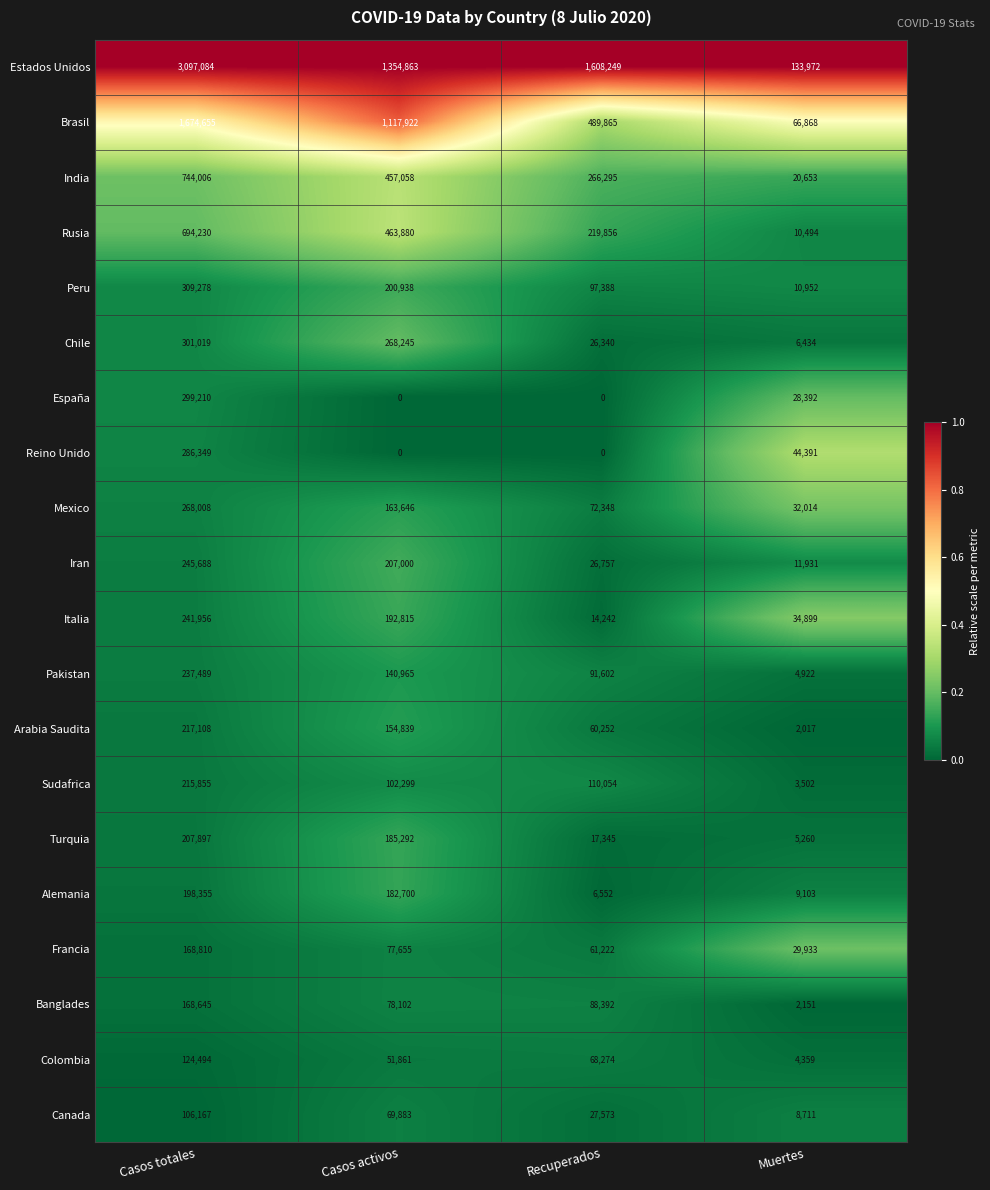

Between Casos activos and Muertes, which series saw the biggest shift?

Estados Unidos